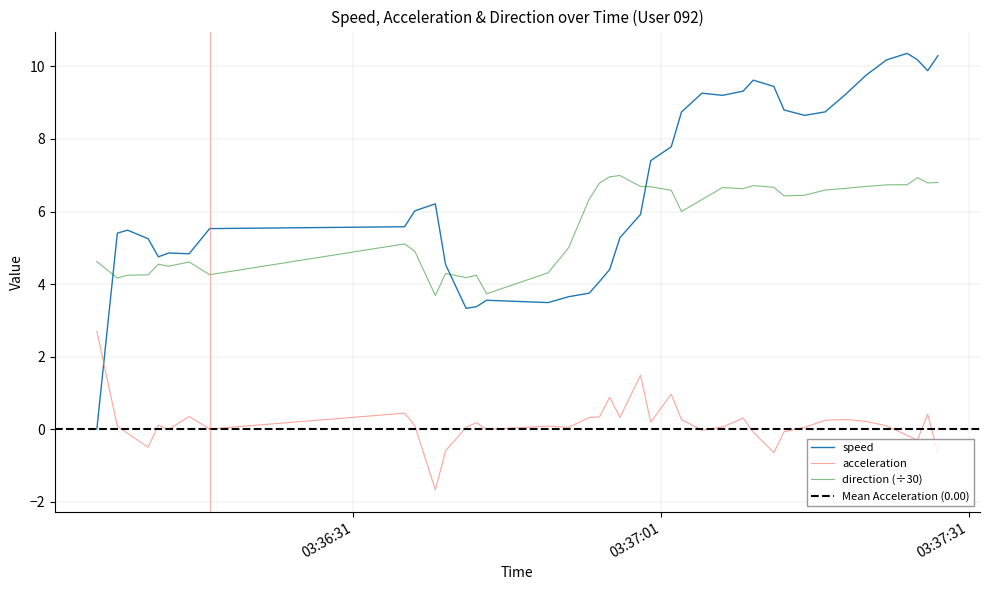

What is the maximum value shown in the chart?

10.4